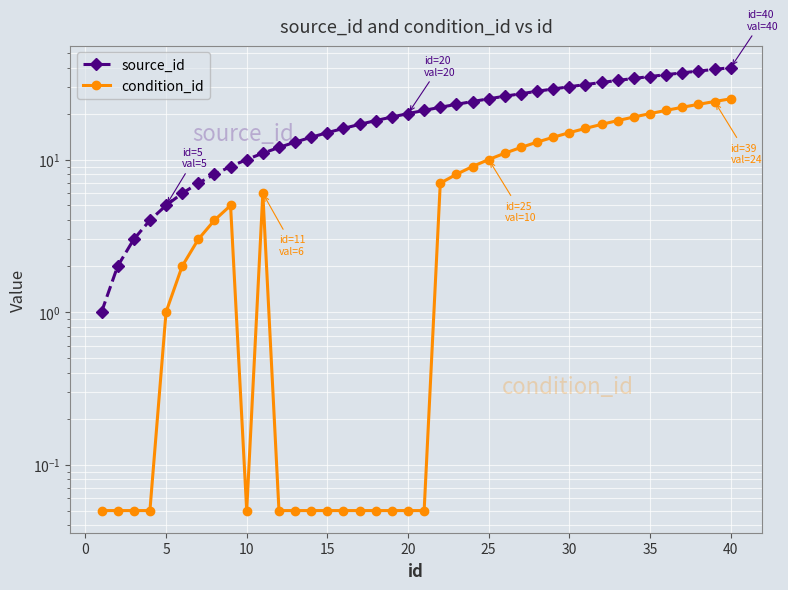

True or false: condition_id and source_id intersect in this chart.

False